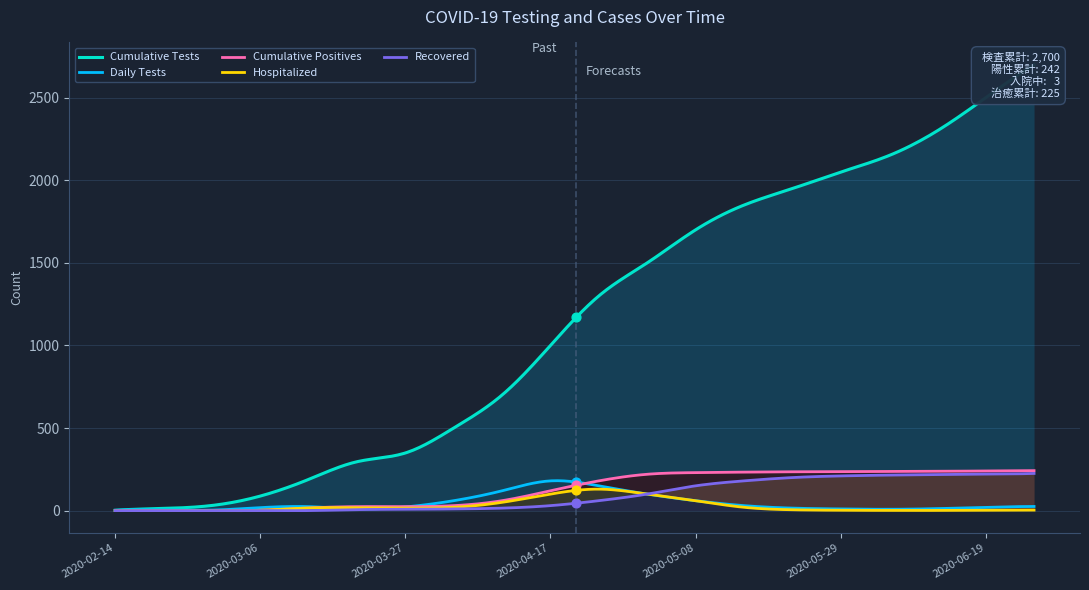

Which series contains the highest Y value?

Cumulative Tests